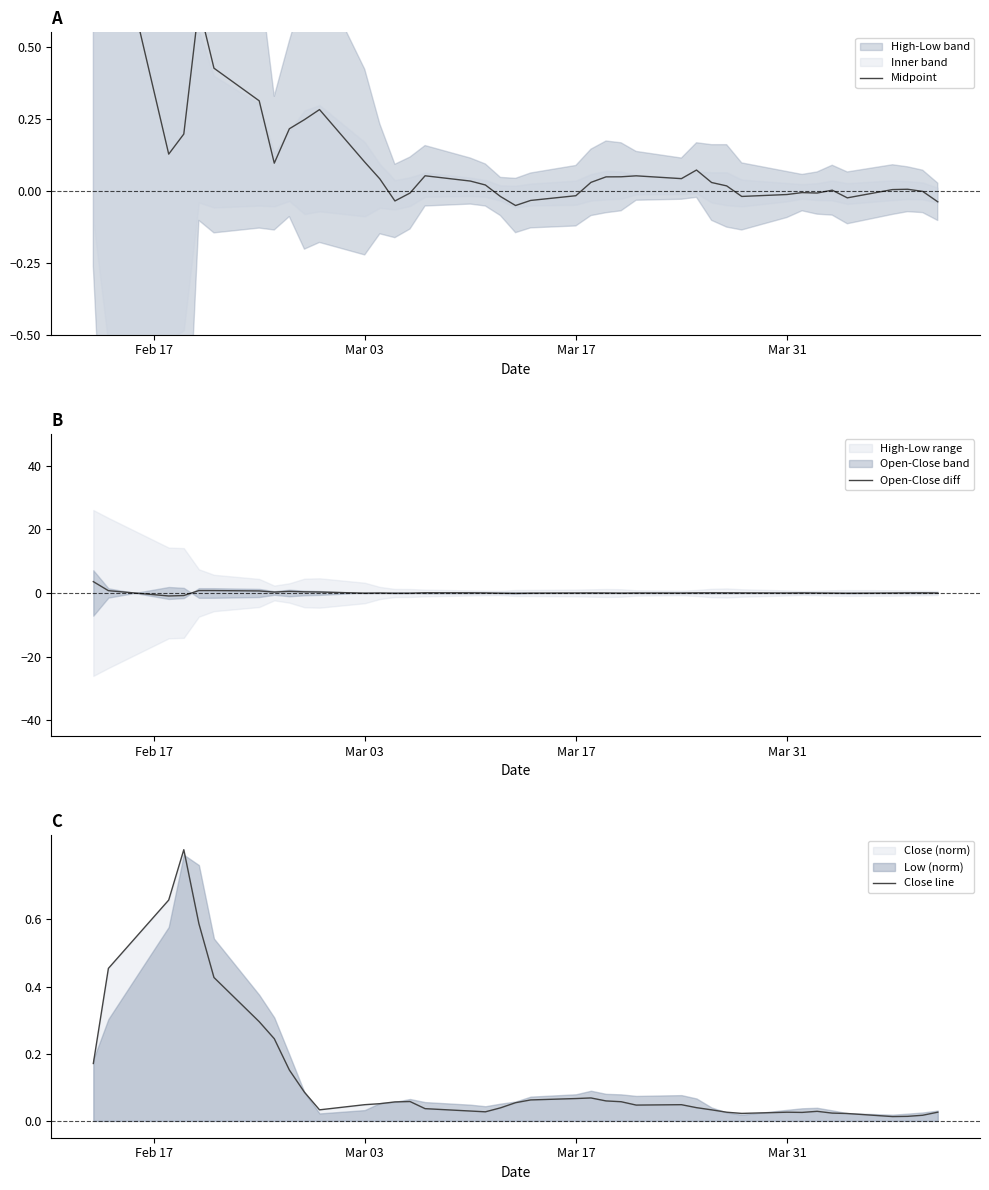

Does the chart have visible grid lines?

No